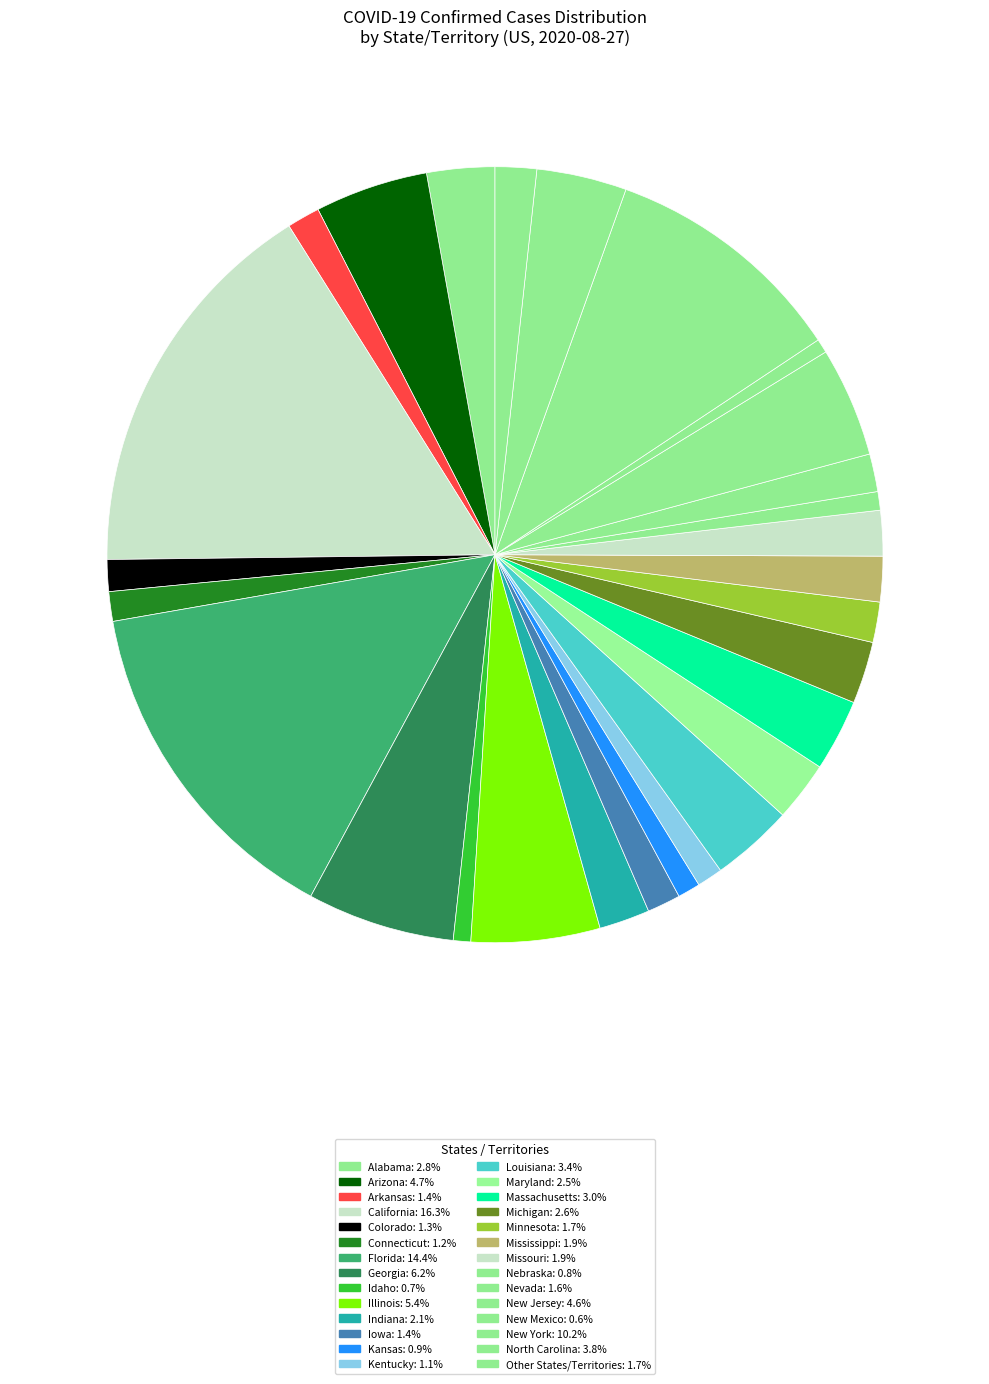

How many segments does this pie chart have?

28